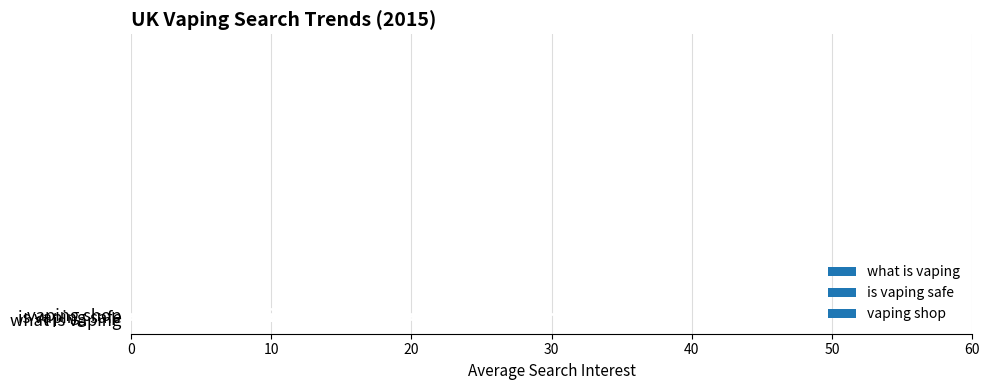

Does the chart contain any negative values?

No